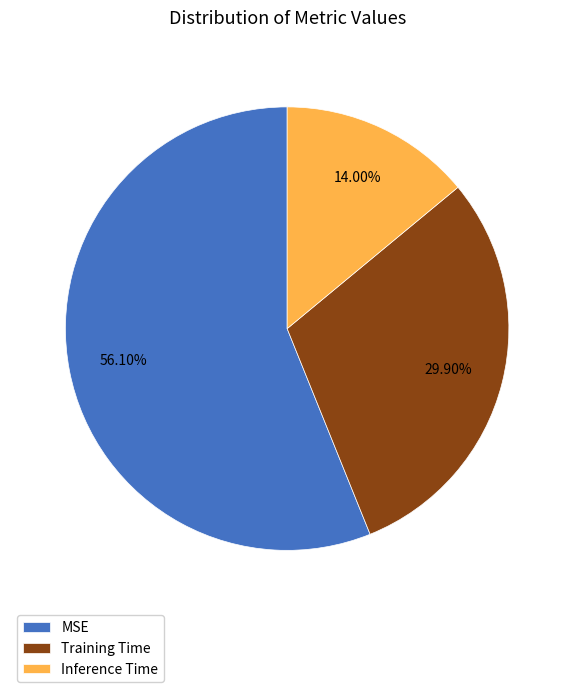

How many slices are in this pie chart?

3